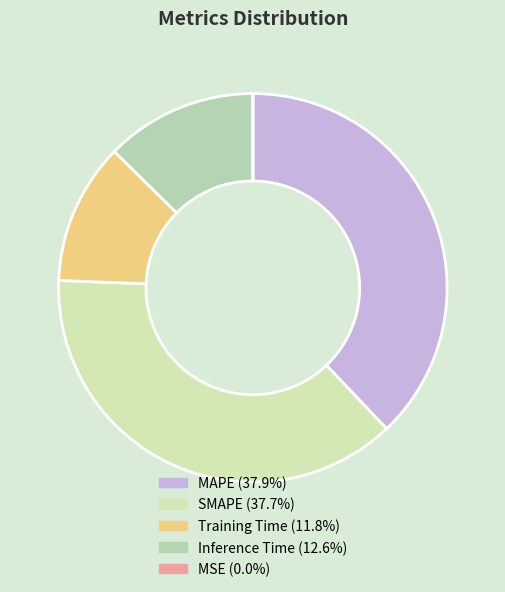

Rank the categories by value from lowest to highest.

MSE, Training Time, Inference Time, SMAPE, MAPE